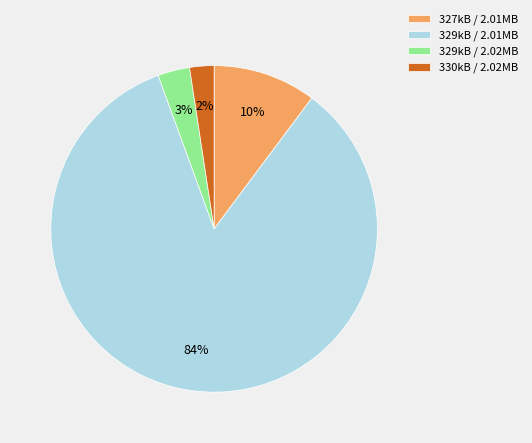

What is the majority slice?

329kB / 2.01MB